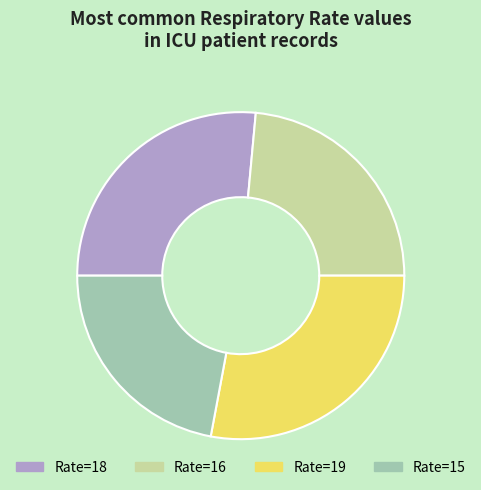

Is there any slice that represents more than half of the pie?

No